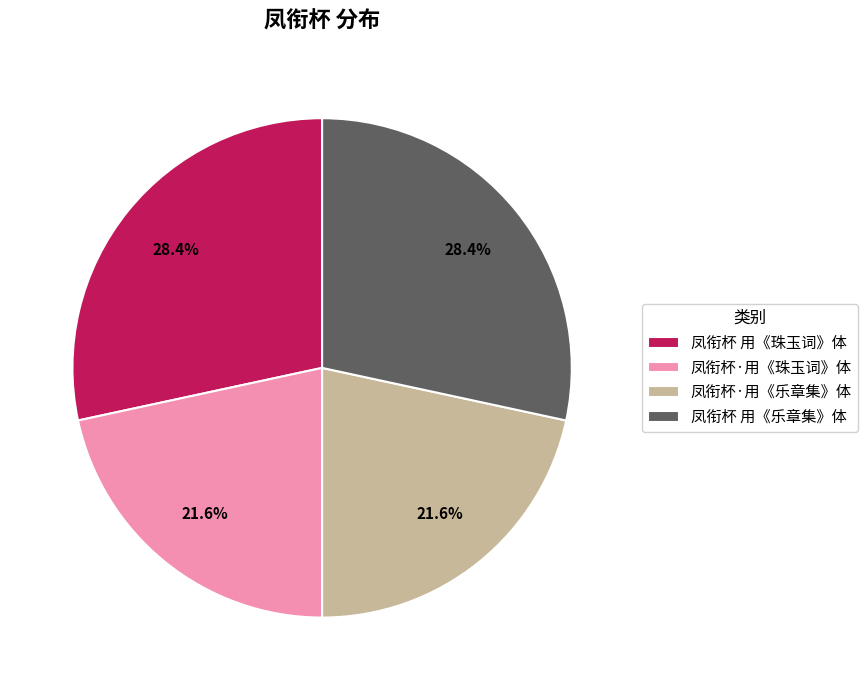

To the nearest percent, what is the difference between the 凤衔杯 用《珠玉词》体 and 凤衔杯·用《珠玉词》体 slice percentages?

7%